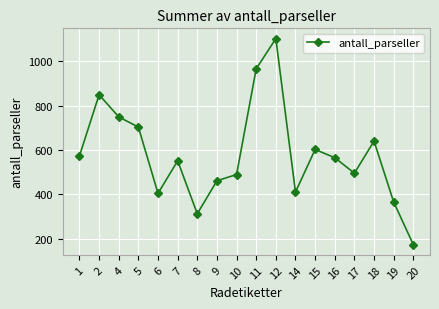

Count the number of data series in this chart.

1